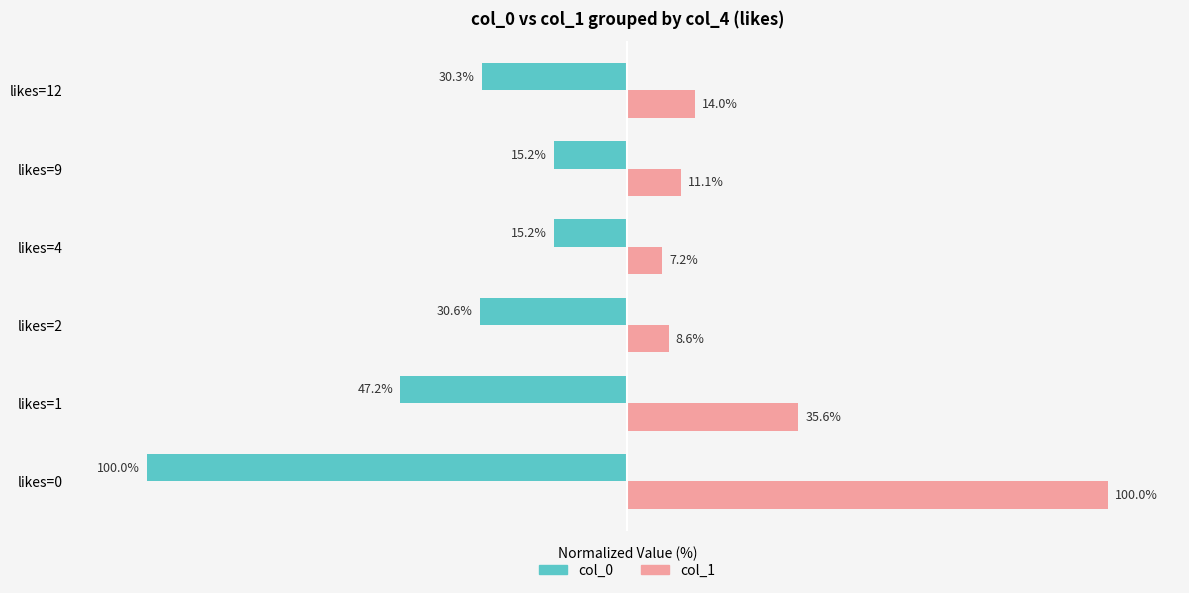

At which label is col_1 closest to 53?

likes=1